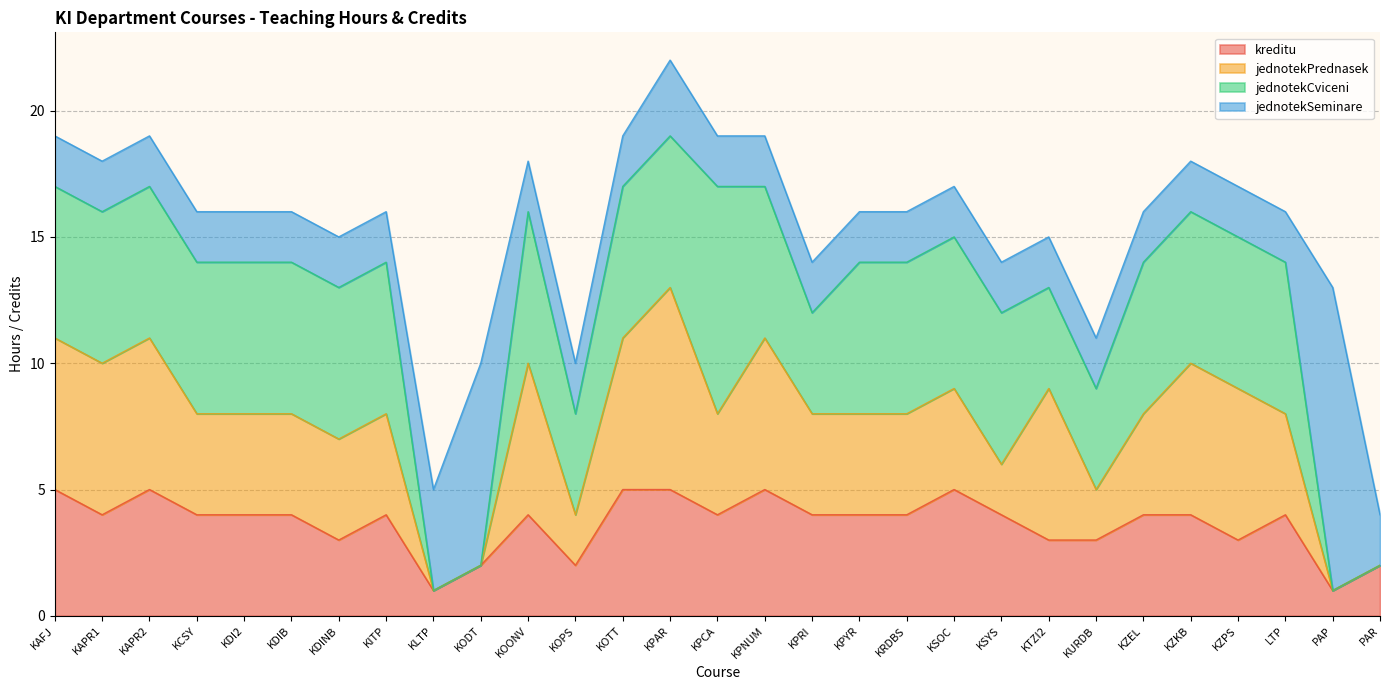

What are all the series names shown in the legend?

kreditu, jednotekPrednasek, jednotekCviceni, jednotekSeminare